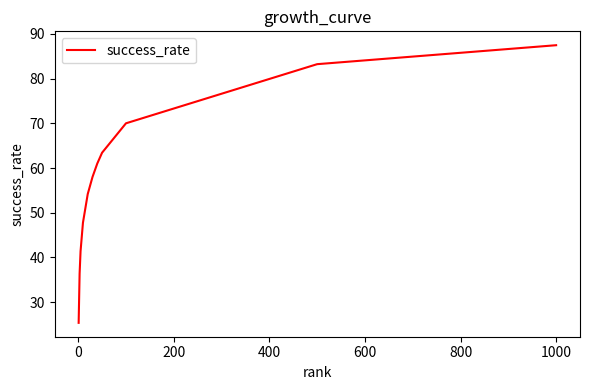

What is the greatest value displayed?

87.5